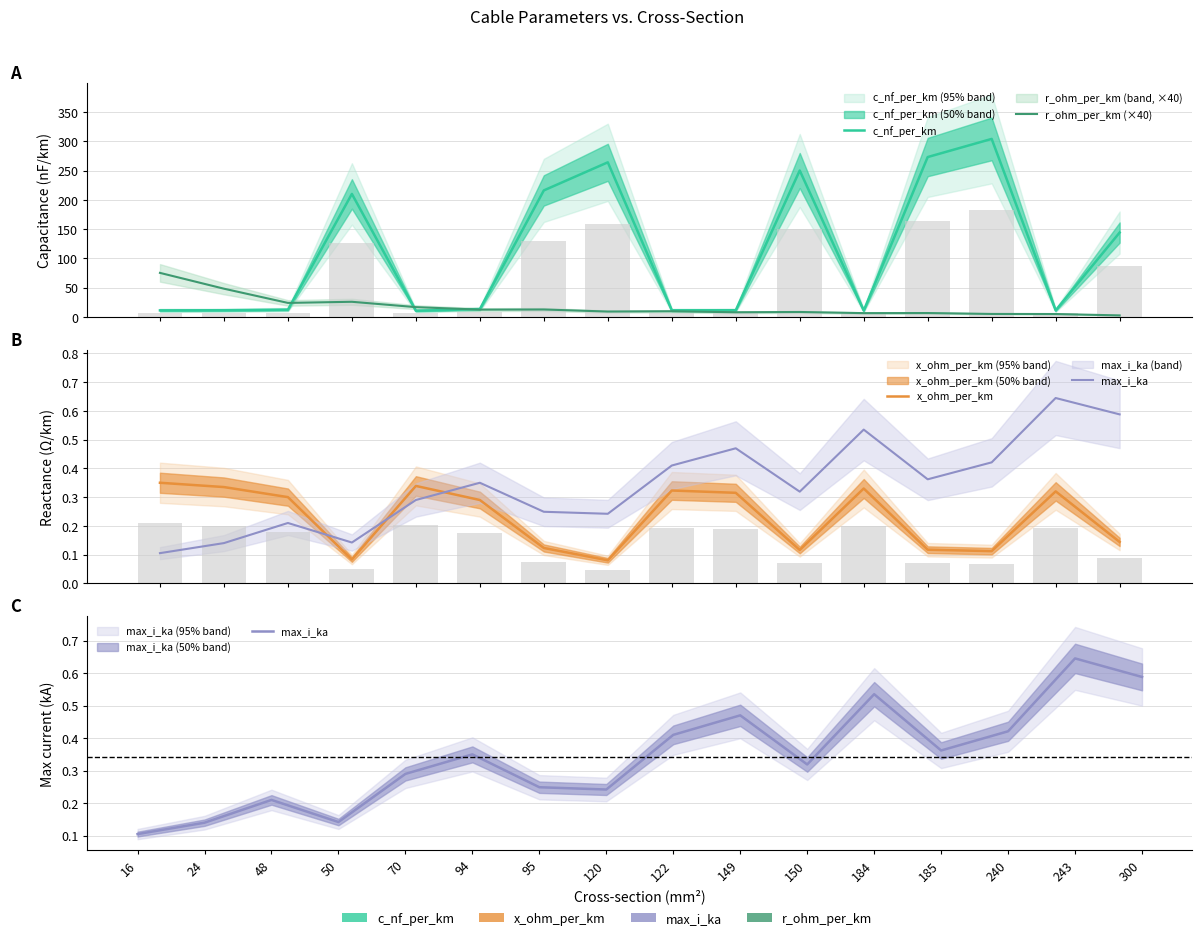

Reading right to left, transcribe all the data shown in this chart.

c_nf_per_km: 144.0	11.0	304.0	273.0	10.8	250.0	11.2	11.1	264.0	216.0	13.2	10.4	210.0	12.2	11.2	11.0
r_ohm_per_km (×40): 2.4	4.8	4.9	6.4	6.3	8.2	7.8	9.5	9.0	12.5	12.2	16.5	25.7	23.8	48.0	75.1
x_ohm_per_km: 0.1	0.3	0.1	0.1	0.3	0.1	0.3	0.3	0.1	0.1	0.3	0.3	0.1	0.3	0.3	0.3
max_i_ka: 0.6	0.6	0.4	0.4	0.5	0.3	0.5	0.4	0.2	0.2	0.3	0.3	0.1	0.2	0.1	0.1